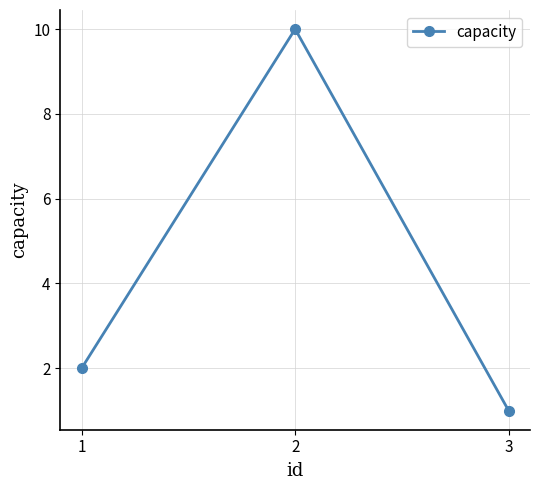

The value at 2 is 10. True or false?

True